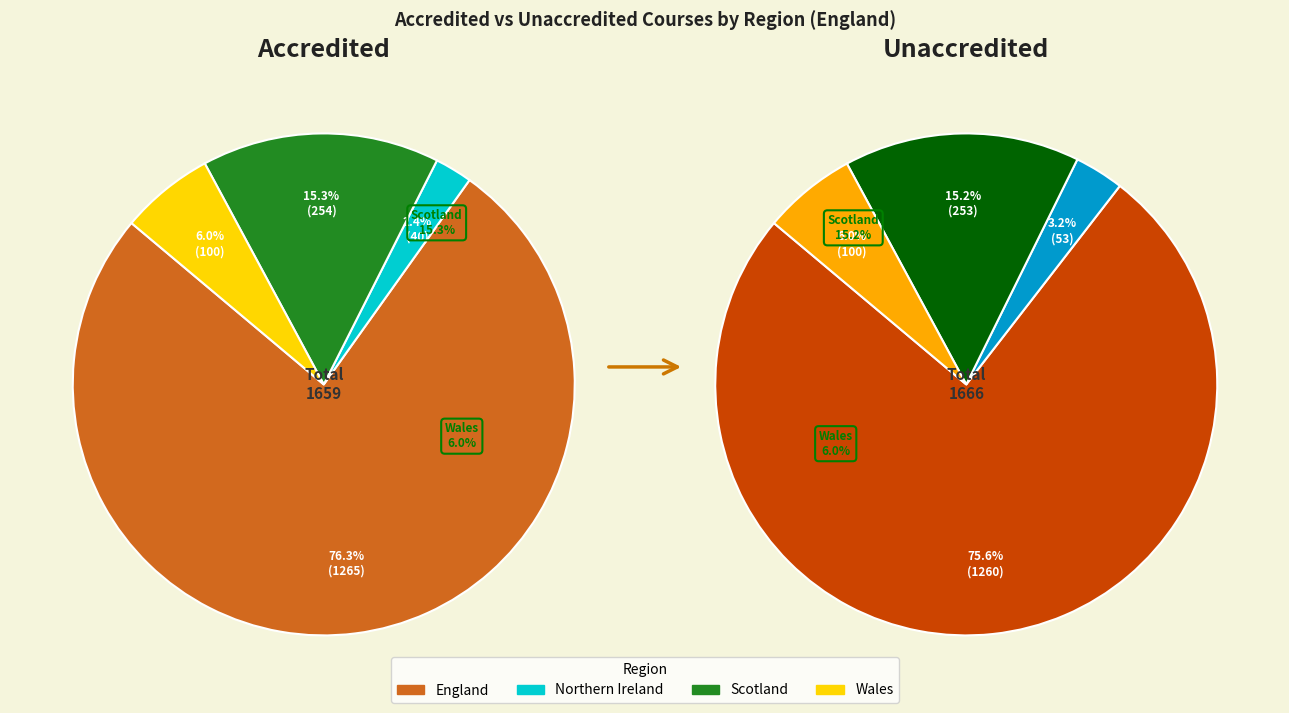

What is the difference between the highest and lowest values at Scotland?

1